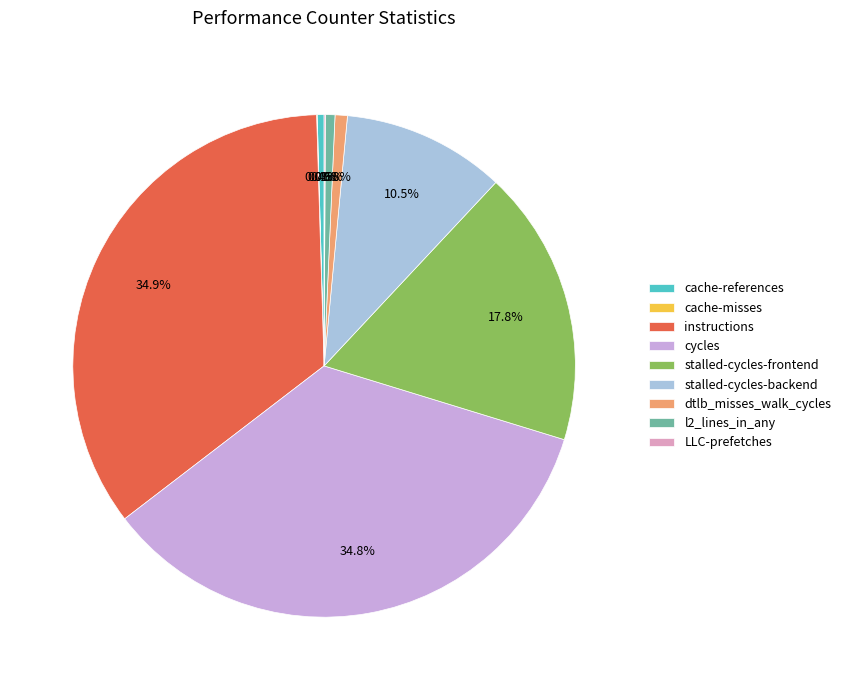

Between instructions and dtlb_misses_walk_cycles, which is larger?

instructions